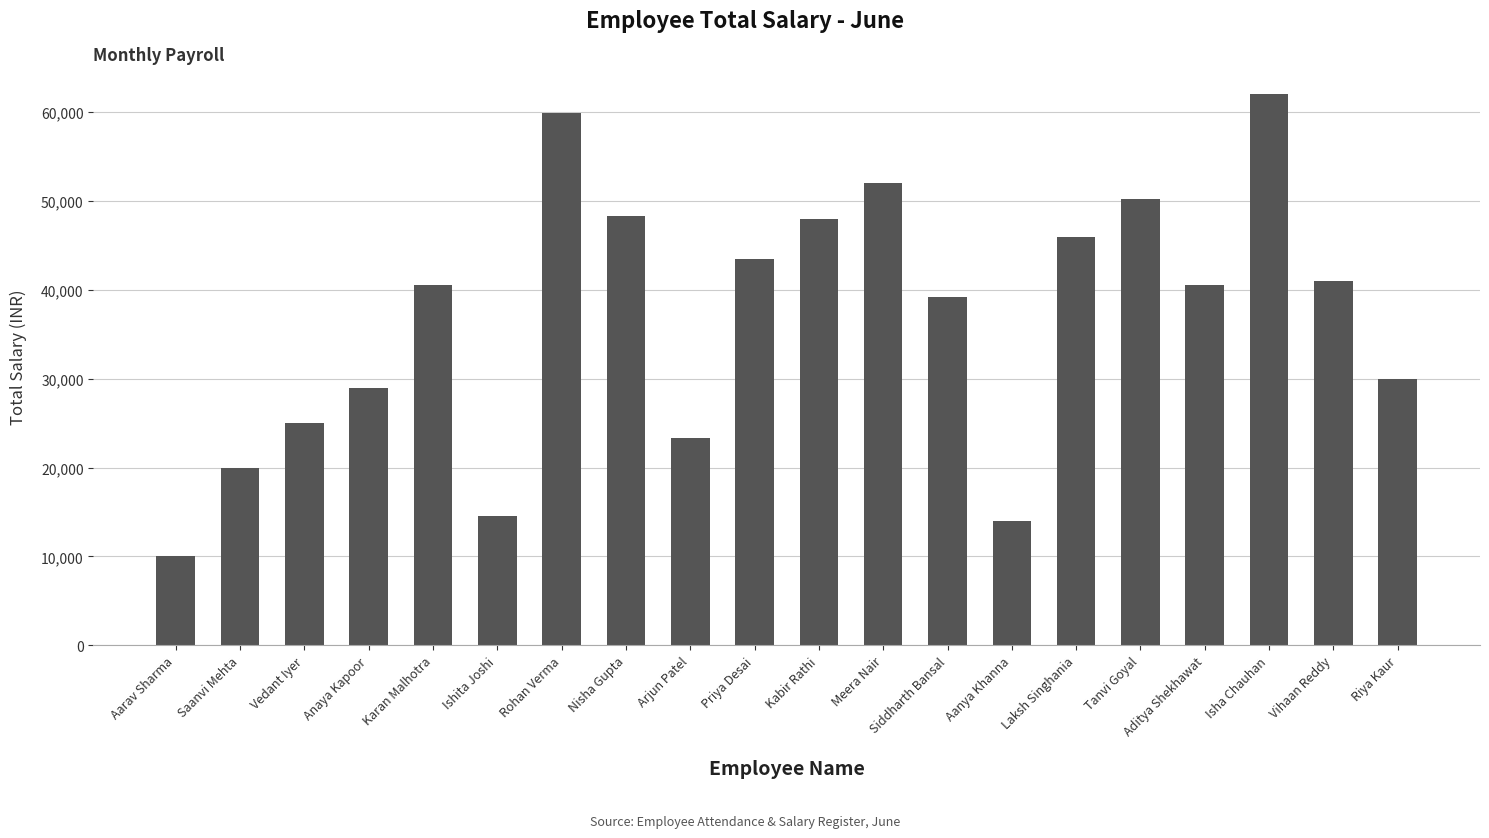

How many bars are there in total?

20